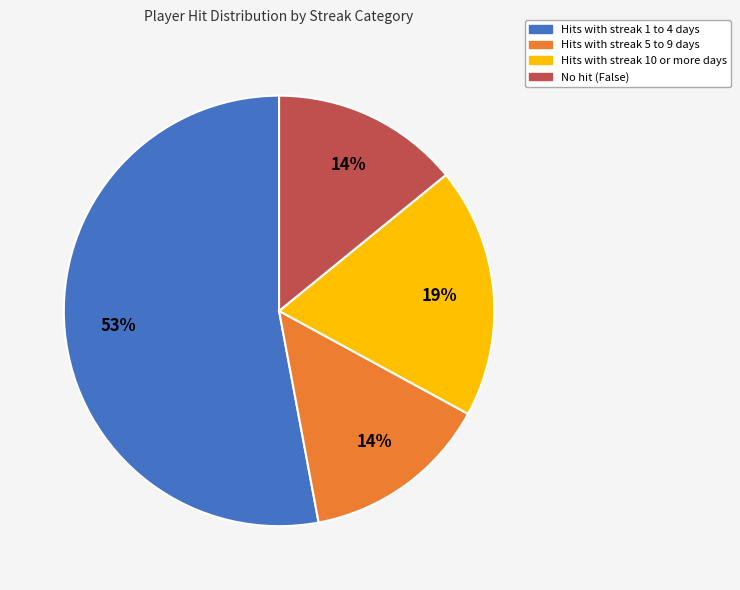

Is there any slice that represents more than half of the pie?

Yes